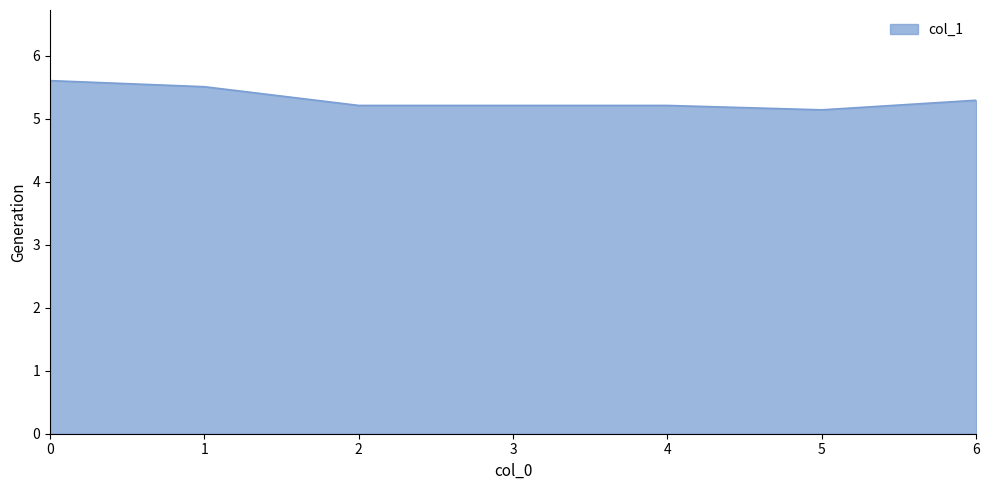

What is the maximum value shown in the chart?

5.6